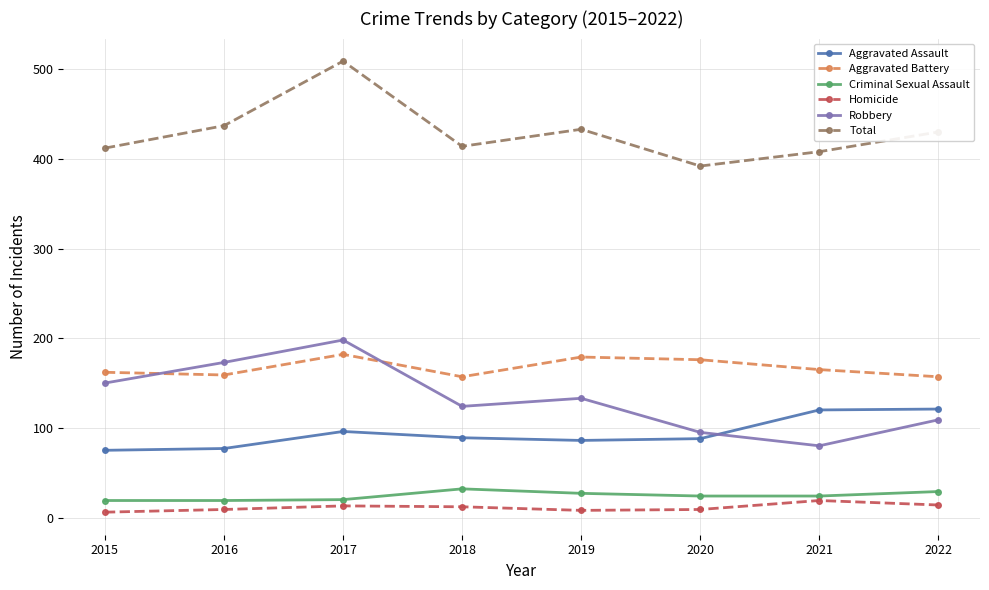

What is the value of the Total point at the 7th from the left?

408